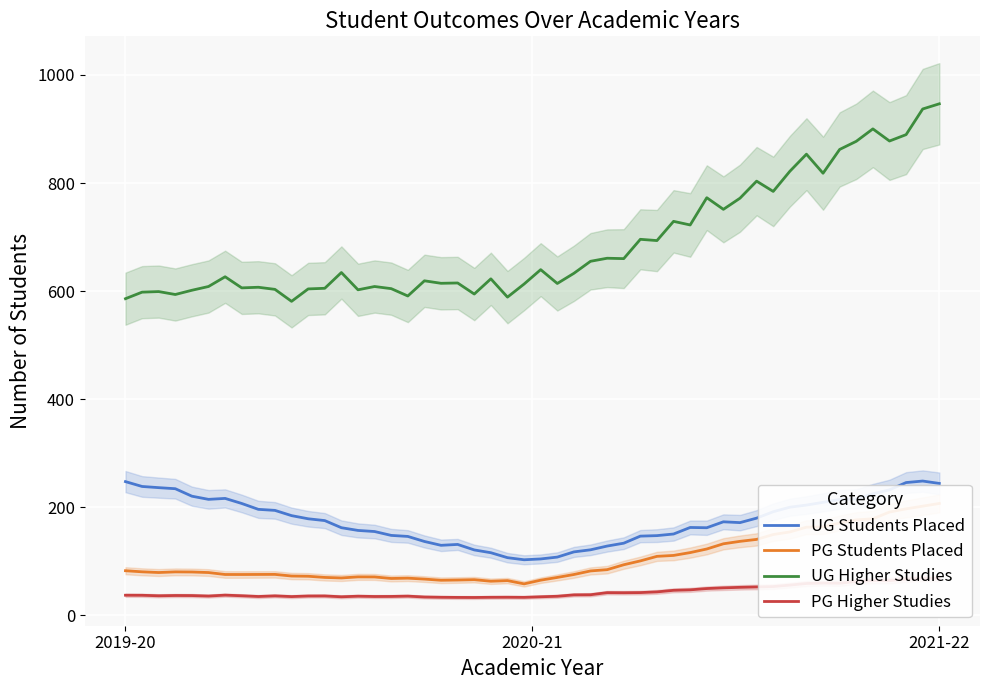

What is the greatest value displayed?

941